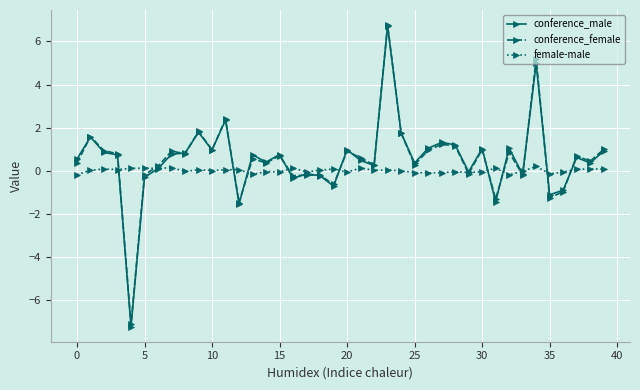

What is the maximum value for conference_male?

6.7